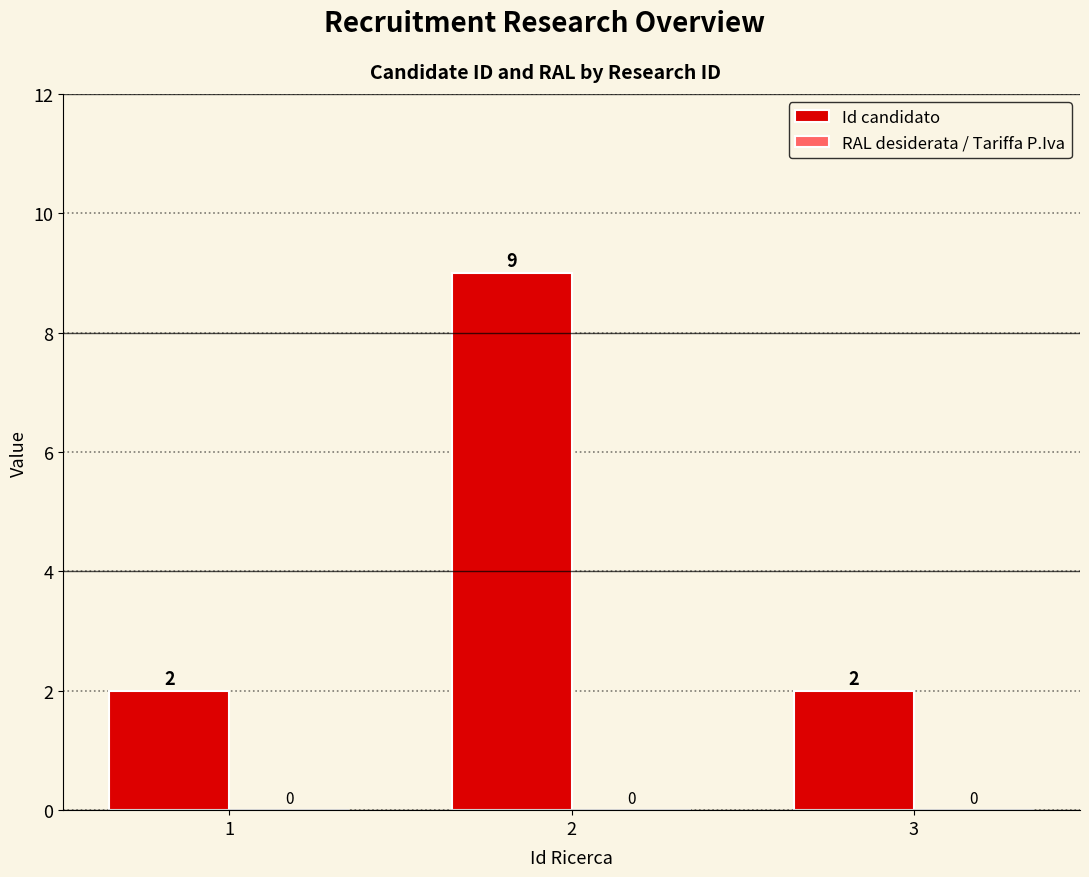

Reading left to right, transcribe all the data shown in this chart.

1=2	2=9	3=2